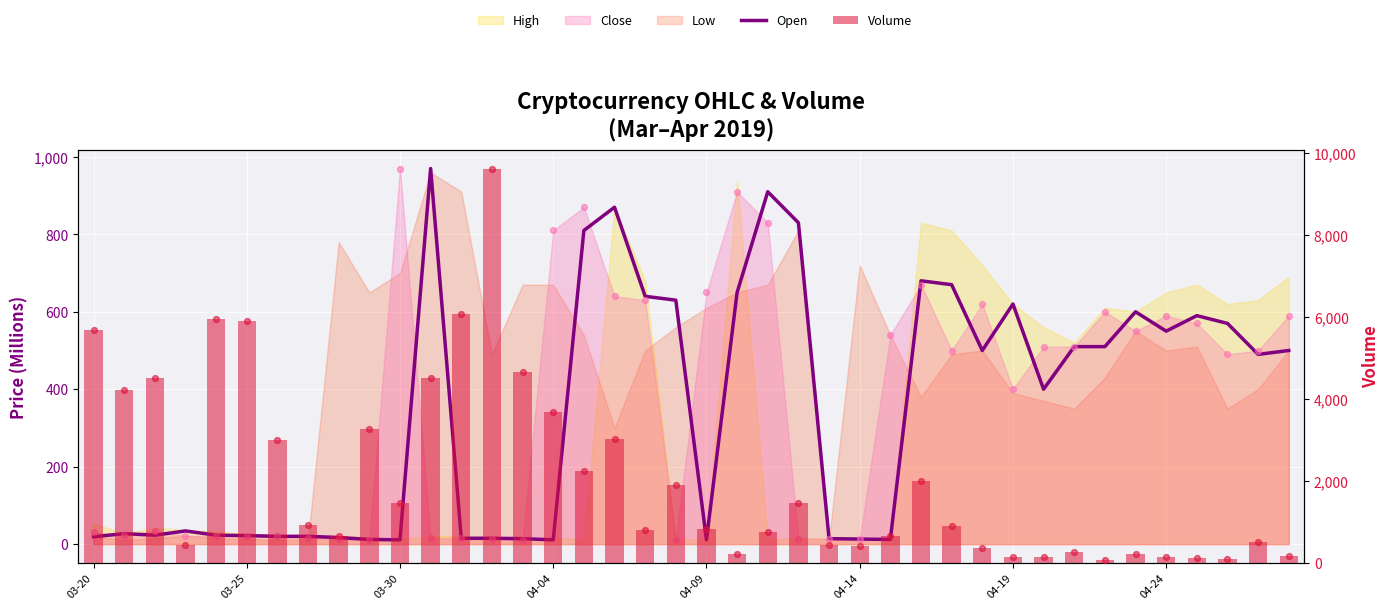

Which series reaches the minimum Y coordinate?

Open